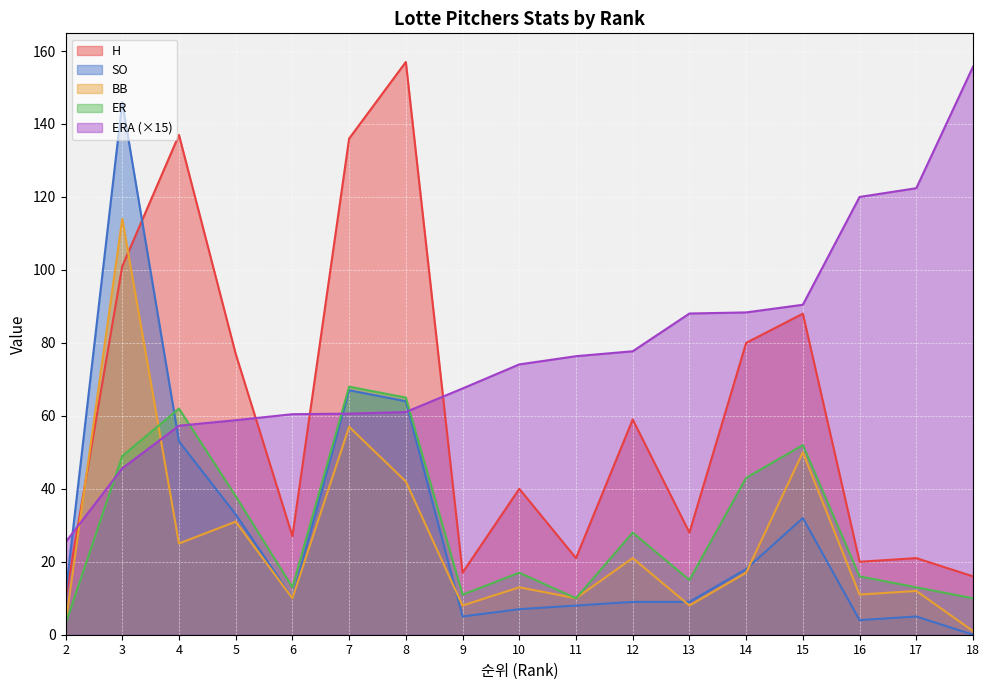

What is the value of the ER point at the 9th from the left?

17.0